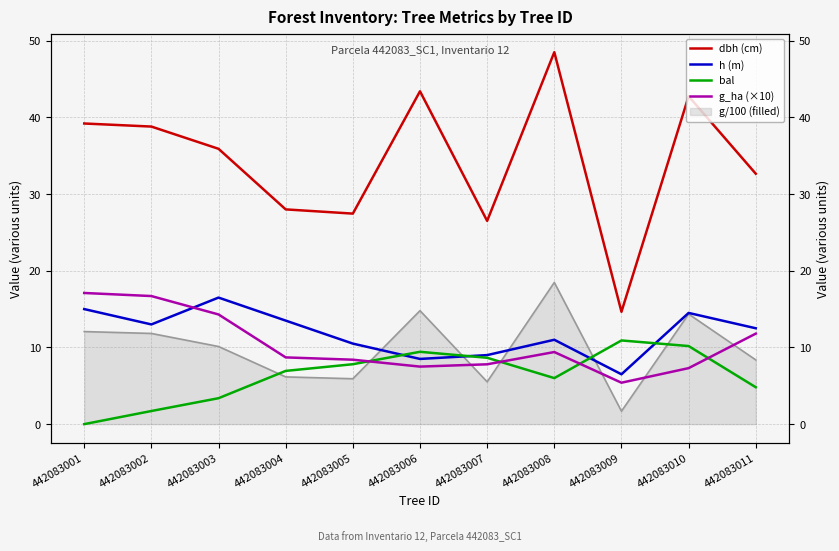

Rank the series at 442083005 from highest to lowest value.

dbh (cm), h (m), g_ha (×10), bal, g/100